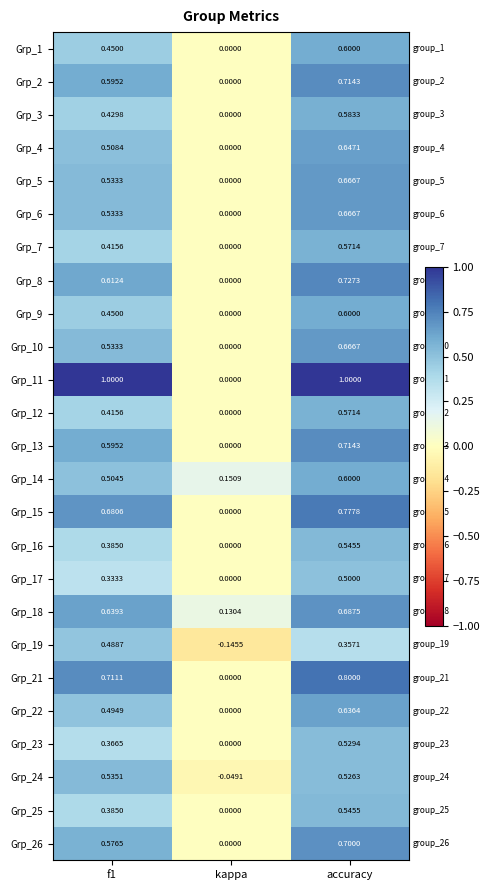

At how many categories does at least one series exceed 0?

3